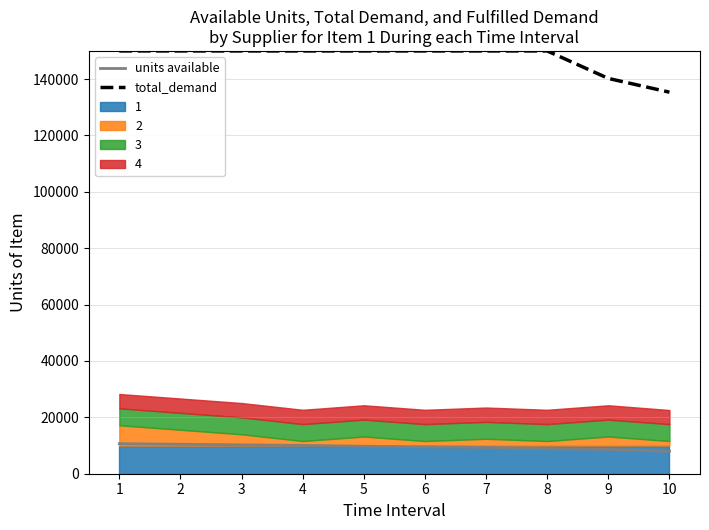

What is the highest value of the units available series?

10653.3